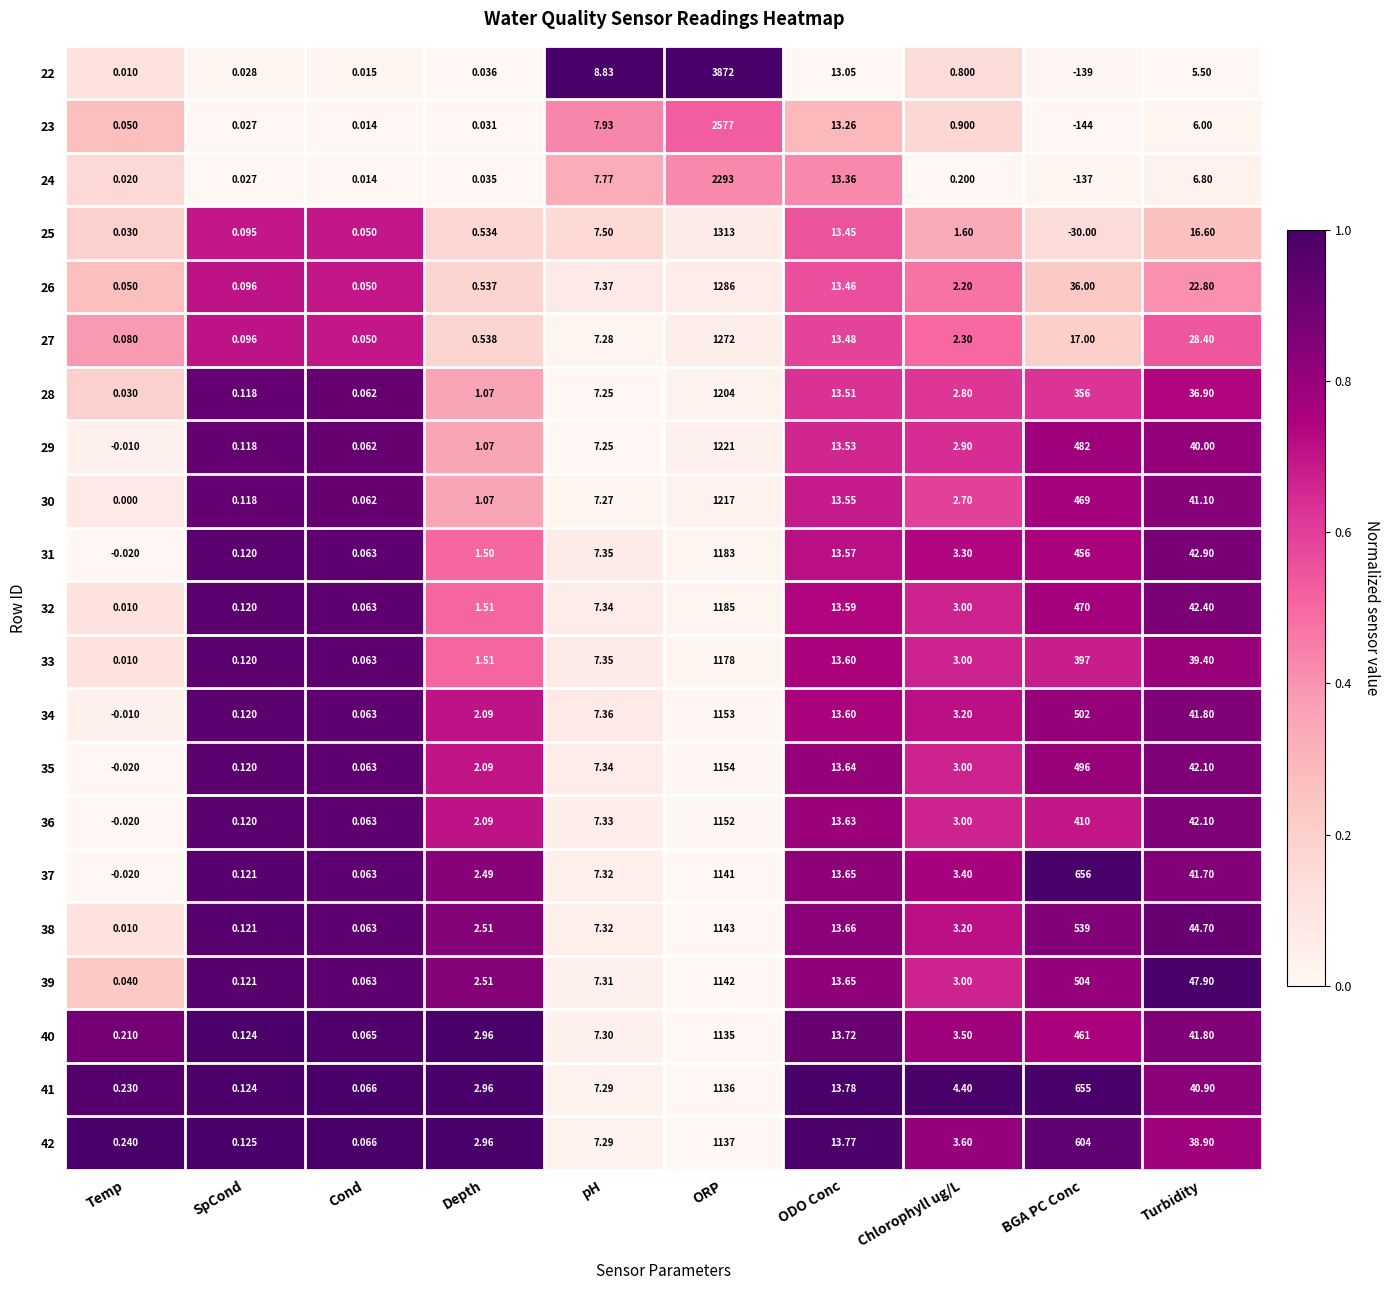

Rank the categories by 29 value from highest to lowest.

ORP, BGA PC Conc, Turbidity, ODO Conc, pH, Chlorophyll ug/L, Depth, SpCond, Cond, Temp